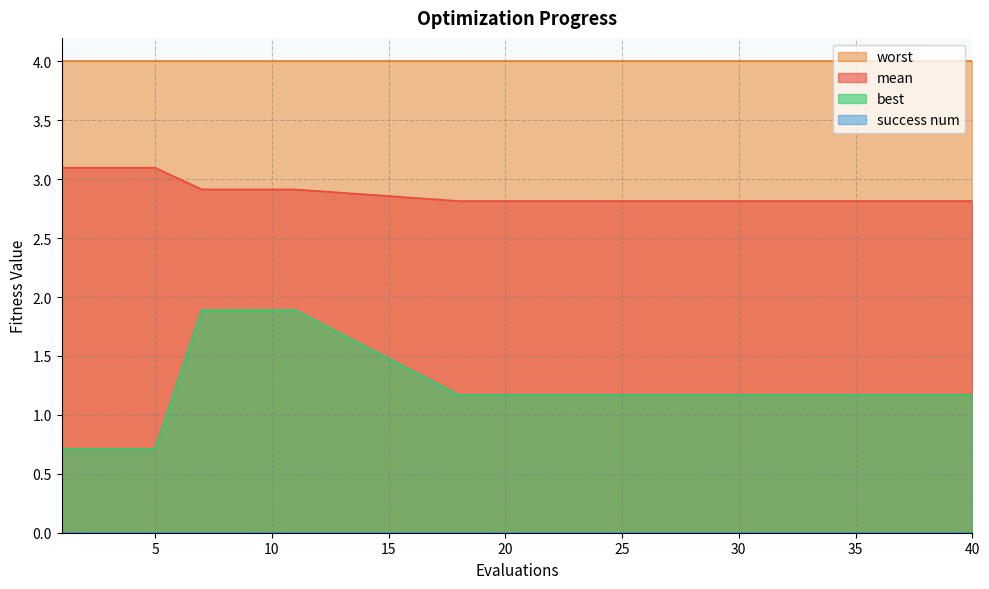

True or false: mean has a value of 4.0 at 24.

False